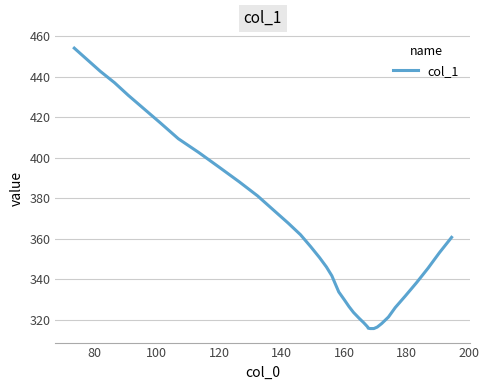

What is the difference between the maximum and minimum values?

138.5